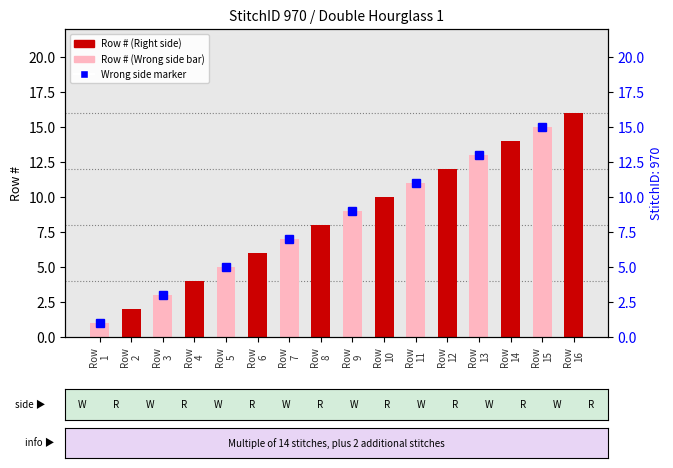

What is the value of the 15th bar from the left?

15